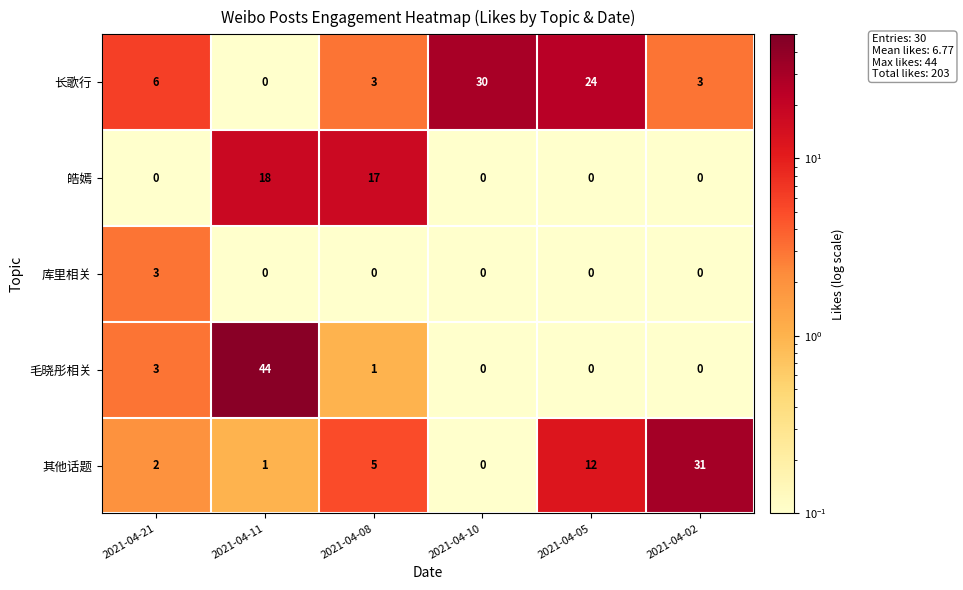

At how many categories does at least one series exceed 20?

4